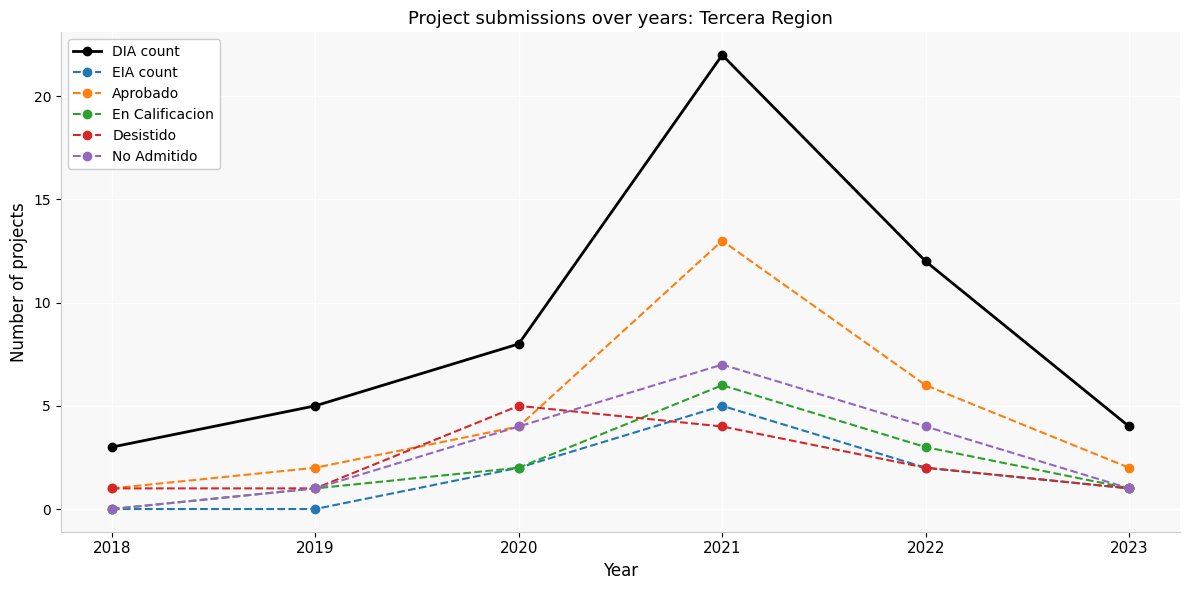

How many lines are shown in the chart?

6